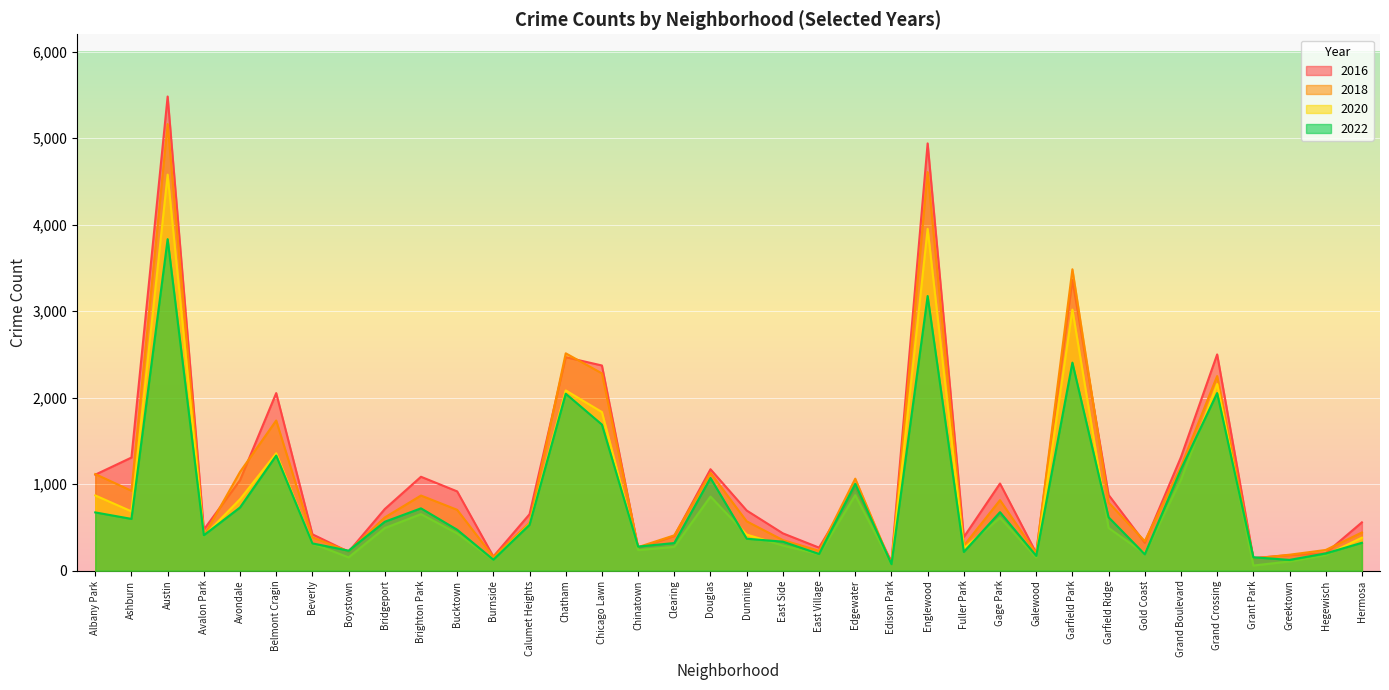

True or false: 2022 has a value of 106 at Galewood.

False